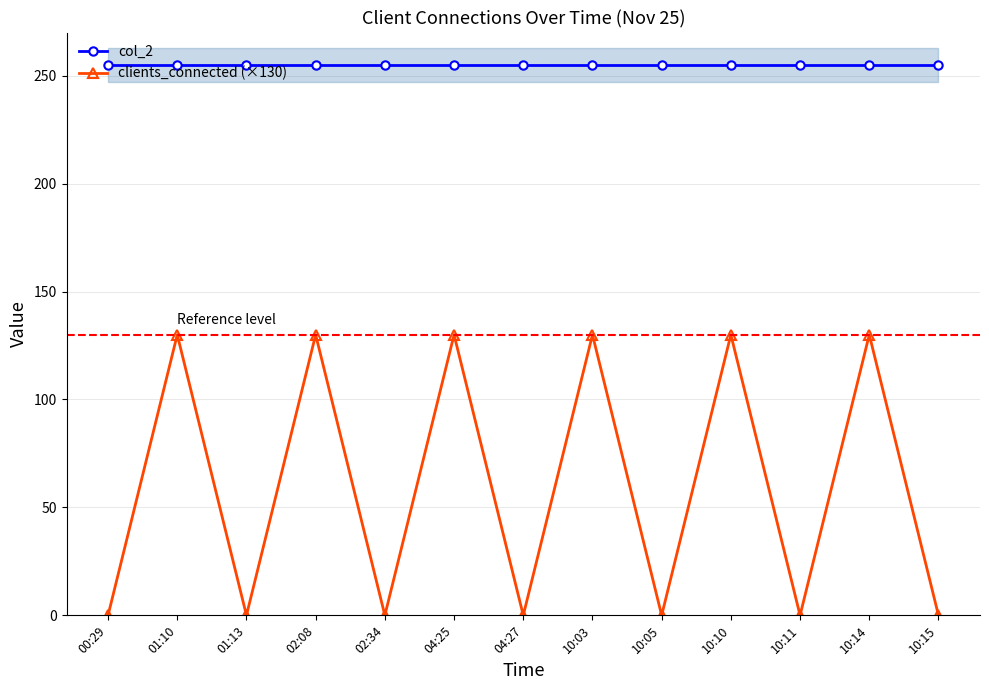

Reading right to left, what are all the values shown in this chart?

col_2: 255	255	255	255	255	255	255	255	255	255	255	255	255
clients_connected (×130): 0	130	0	130	0	130	0	130	0	130	0	130	0